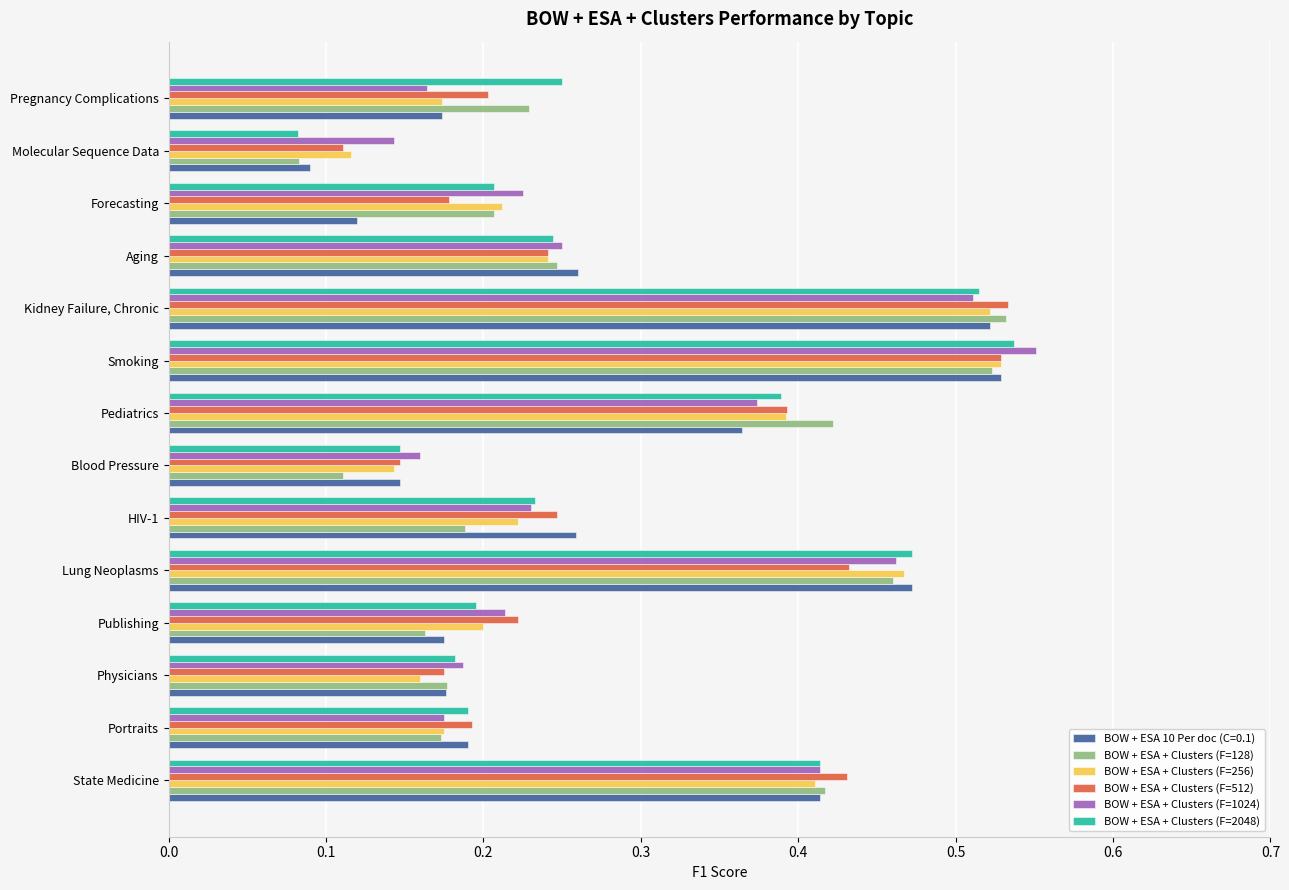

List the labels in order of BOW + ESA 10 Per doc (C=0.1) value, largest first.

Smoking, Kidney Failure, Chronic, Lung Neoplasms, State Medicine, Pediatrics, Aging, HIV-1, Portraits, Physicians, Publishing, Pregnancy Complications, Blood Pressure, Forecasting, Molecular Sequence Data